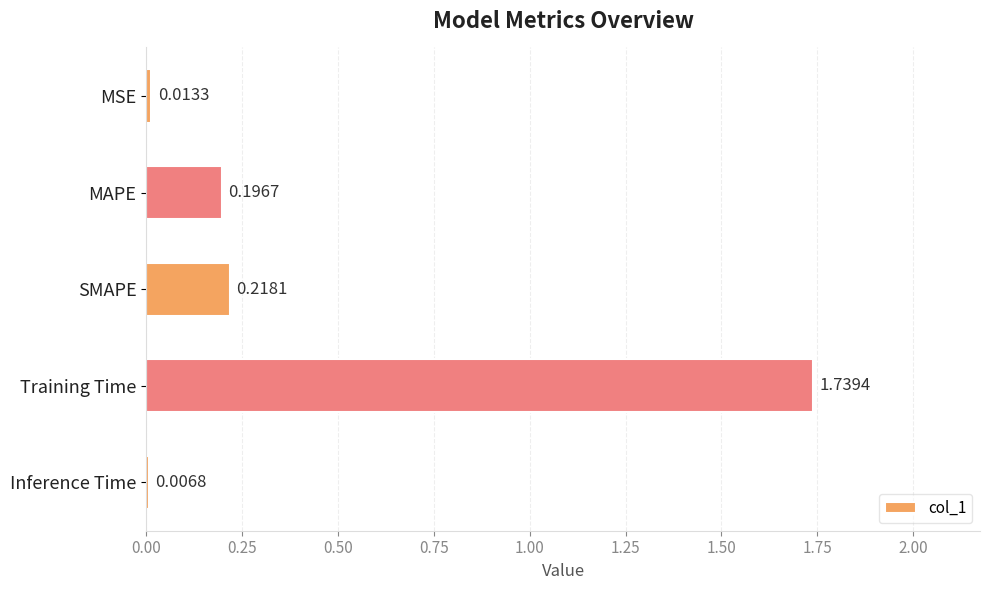

Which has a higher value, SMAPE or Inference Time?

SMAPE